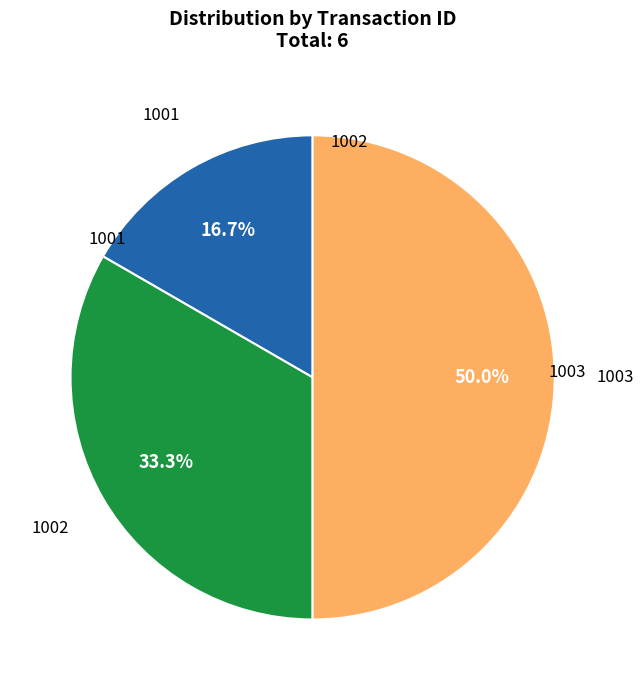

To the nearest percent, what portion does 1001 represent?

17%